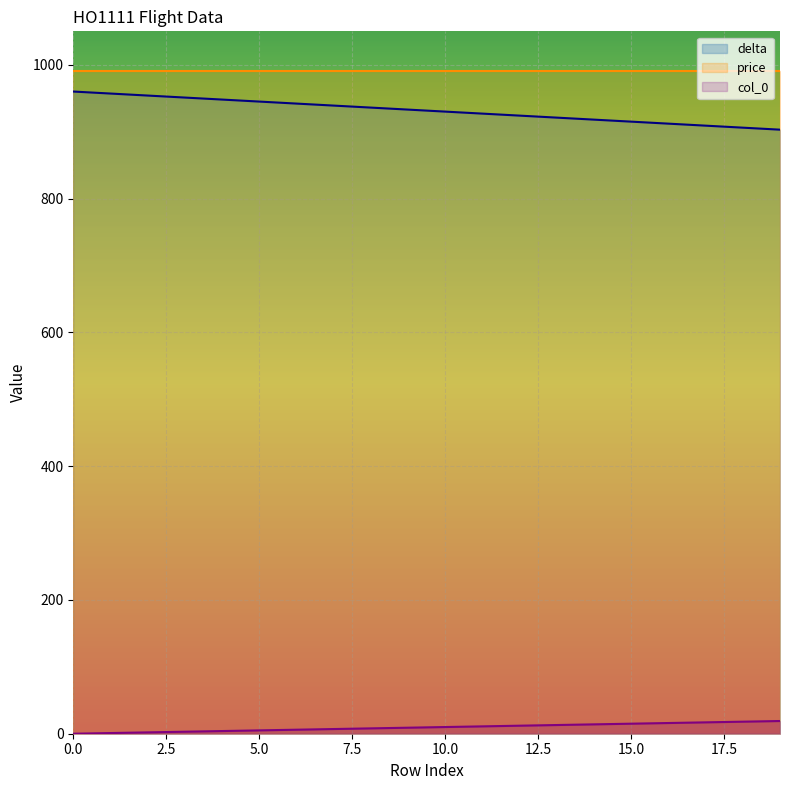

True or false: col_0 and price cross at least once.

False